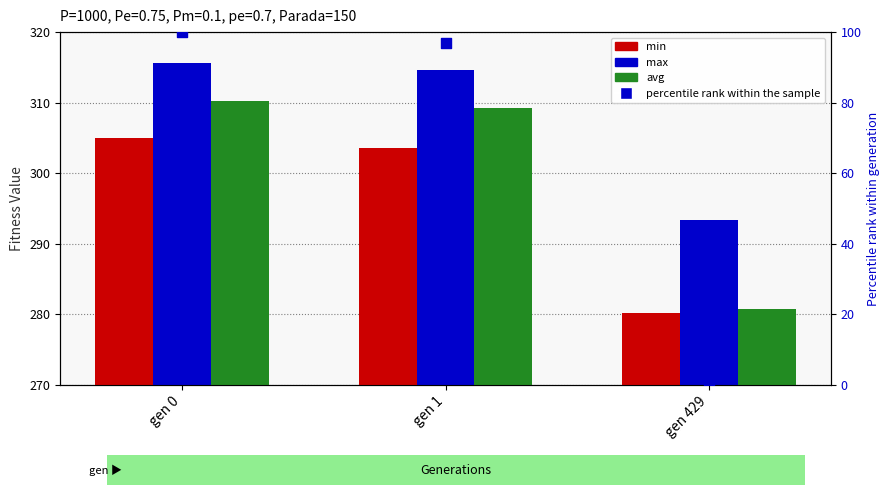

At how many categories does at least one series exceed 102?

3